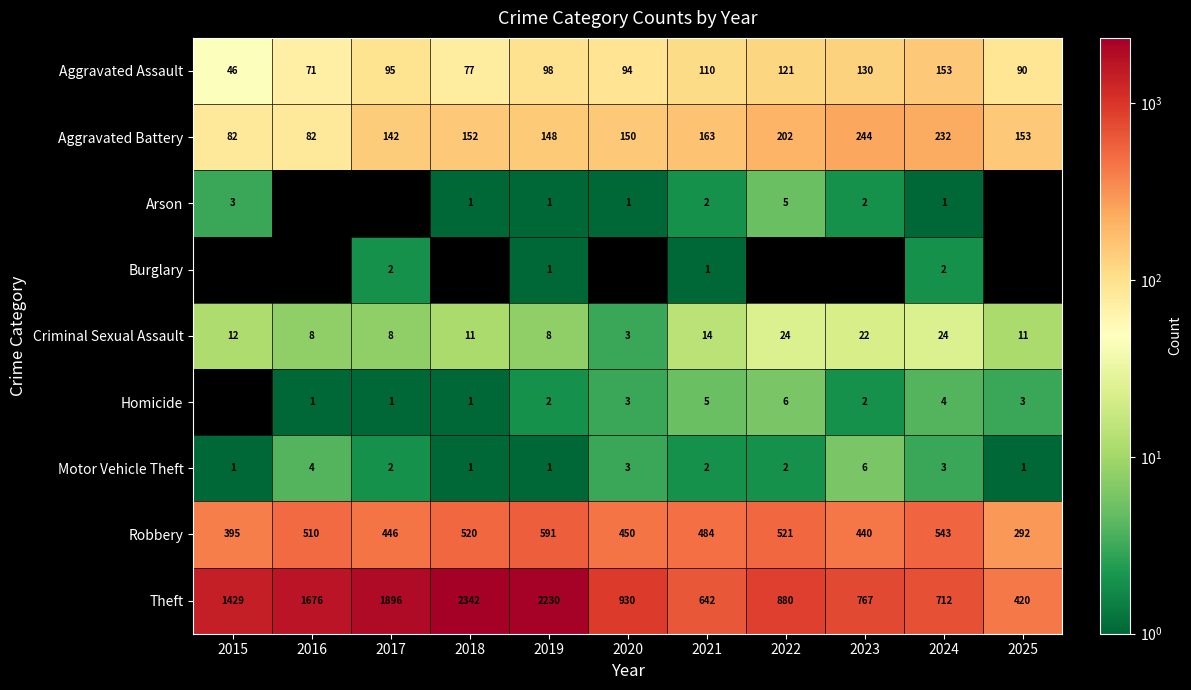

What is the spread (max minus min) of values at 2019?

2229